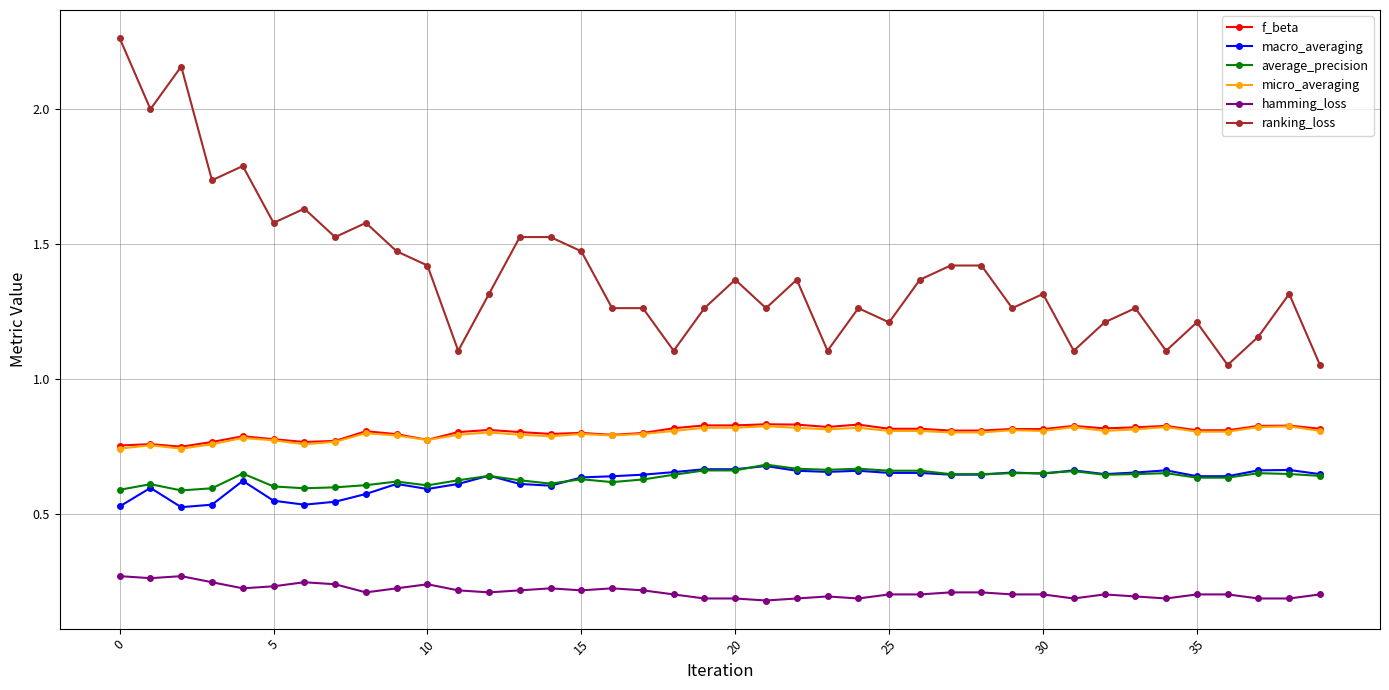

How many macro_averaging values are between 0 and 1?

40